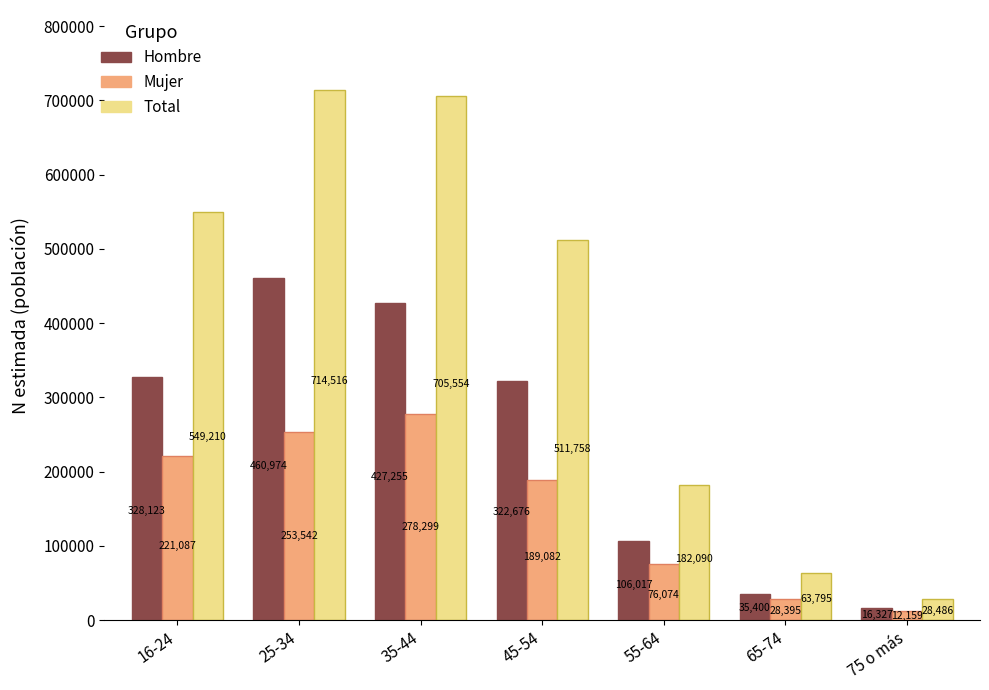

At which category is the sum across all series the highest?

25-34